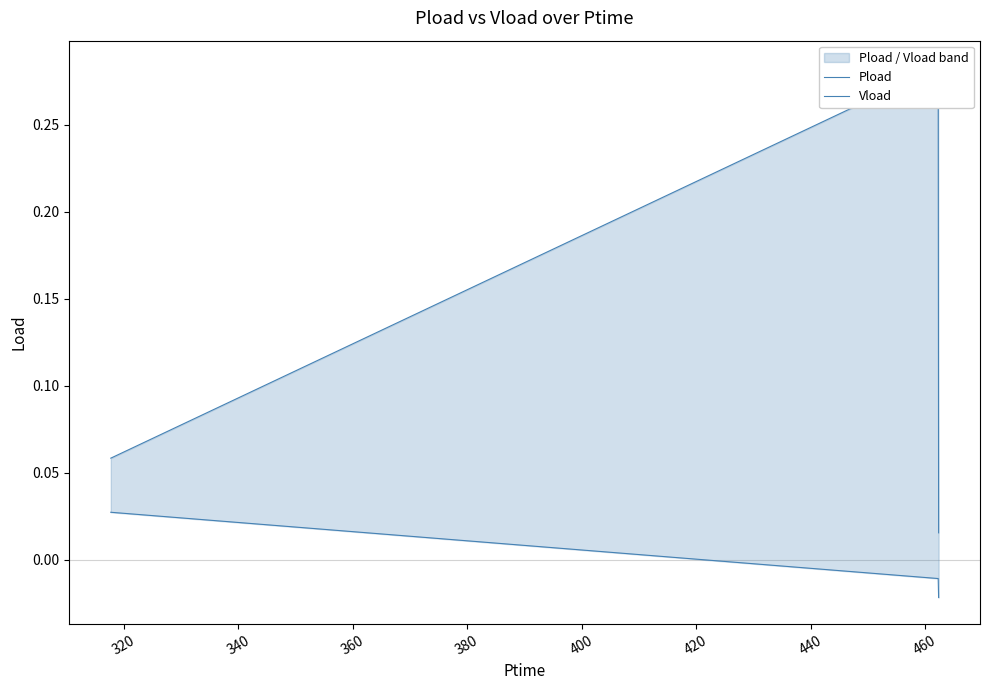

Which series has the widest spread of values?

Pload